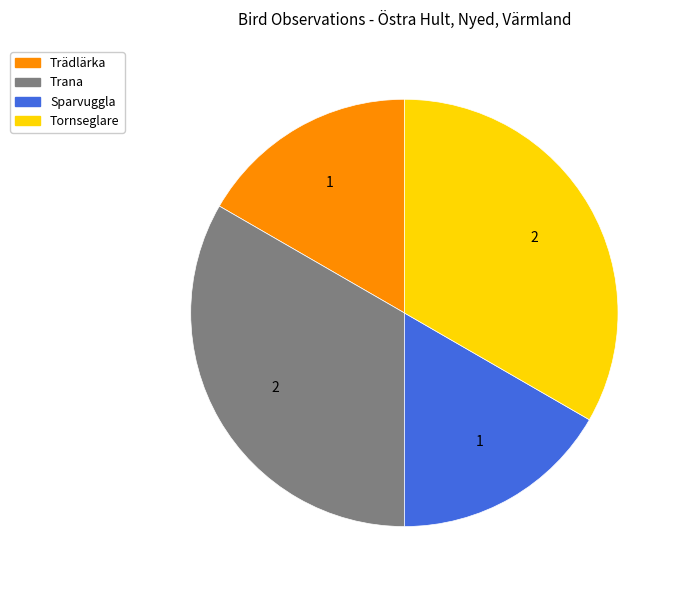

Between Trana and Trädlärka, which is larger?

Trana